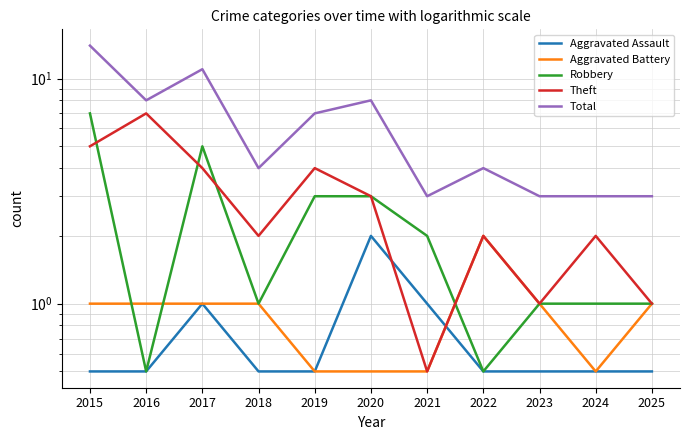

What is the spread (max minus min) of values at 2016?

7.5